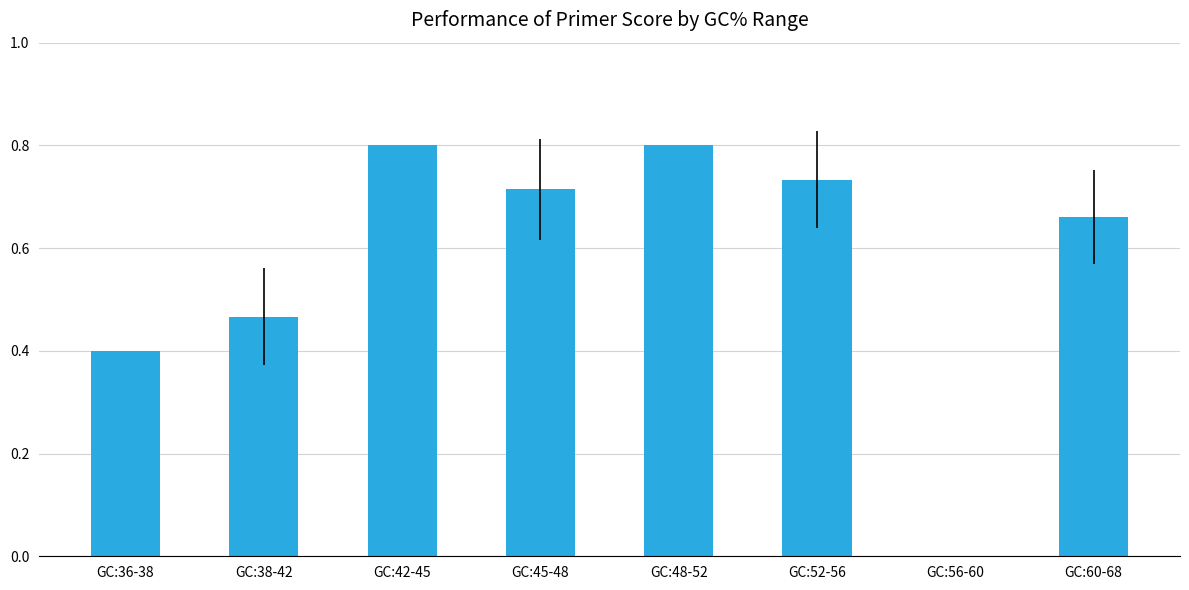

Are the bars grouped side by side (vs. stacked)?

No